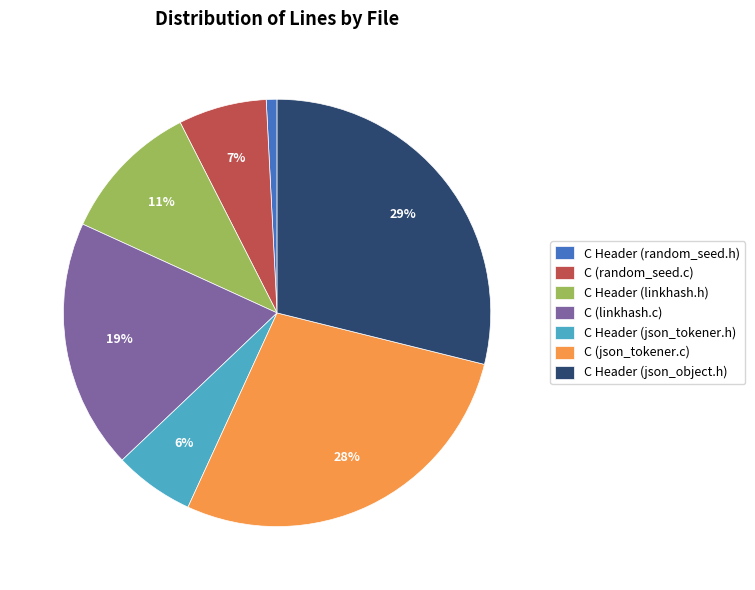

The C Header (json_object.h) slice represents 29% of the pie. True or false?

True